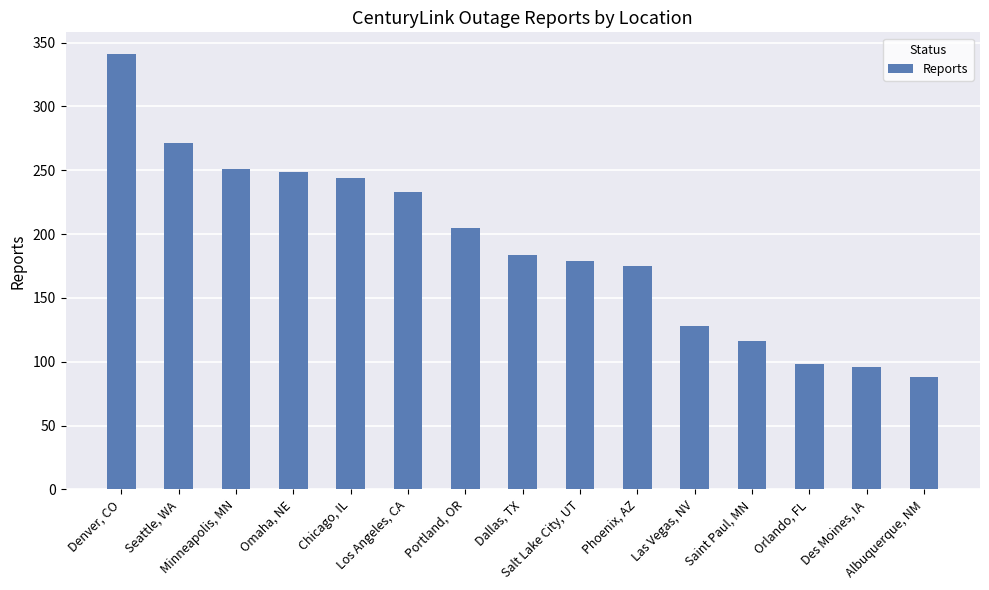

Rank the categories by value from highest to lowest.

Denver, CO, Seattle, WA, Minneapolis, MN, Omaha, NE, Chicago, IL, Los Angeles, CA, Portland, OR, Dallas, TX, Salt Lake City, UT, Phoenix, AZ, Las Vegas, NV, Saint Paul, MN, Orlando, FL, Des Moines, IA, Albuquerque, NM